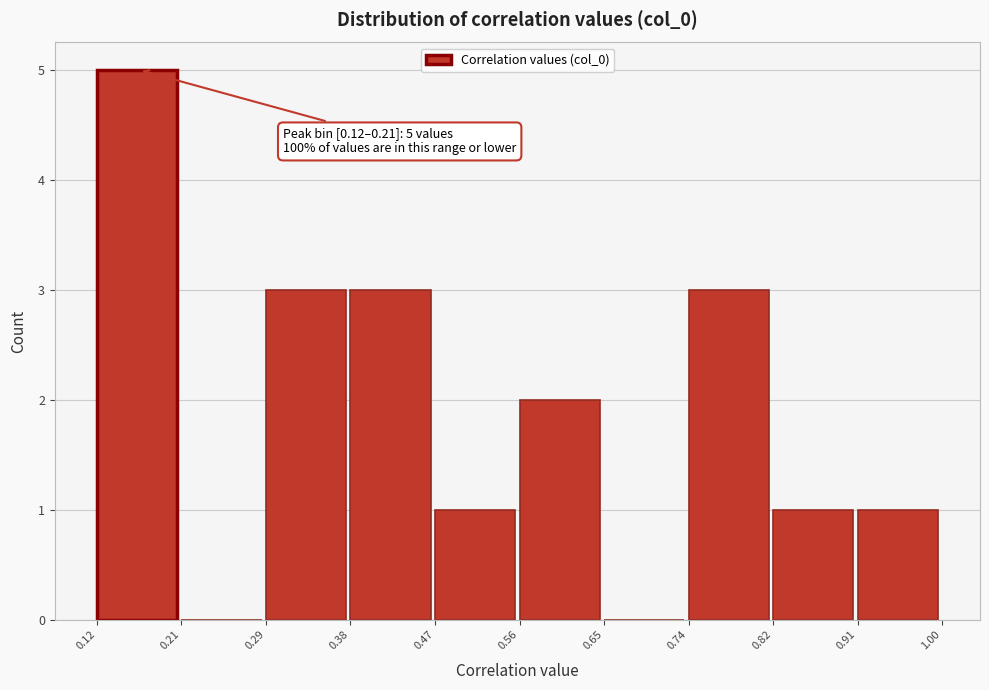

Over which range of the x-axis is the bar tallest?

0.12 to 0.21